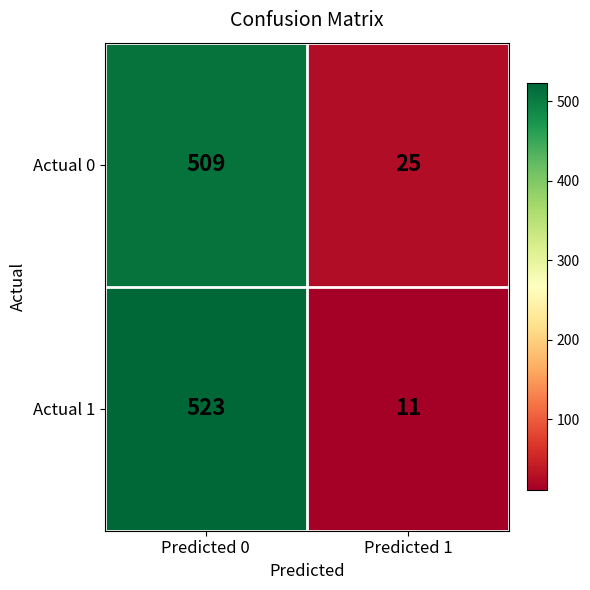

Rank the series by their maximum value, from highest to lowest.

Actual 1, Actual 0